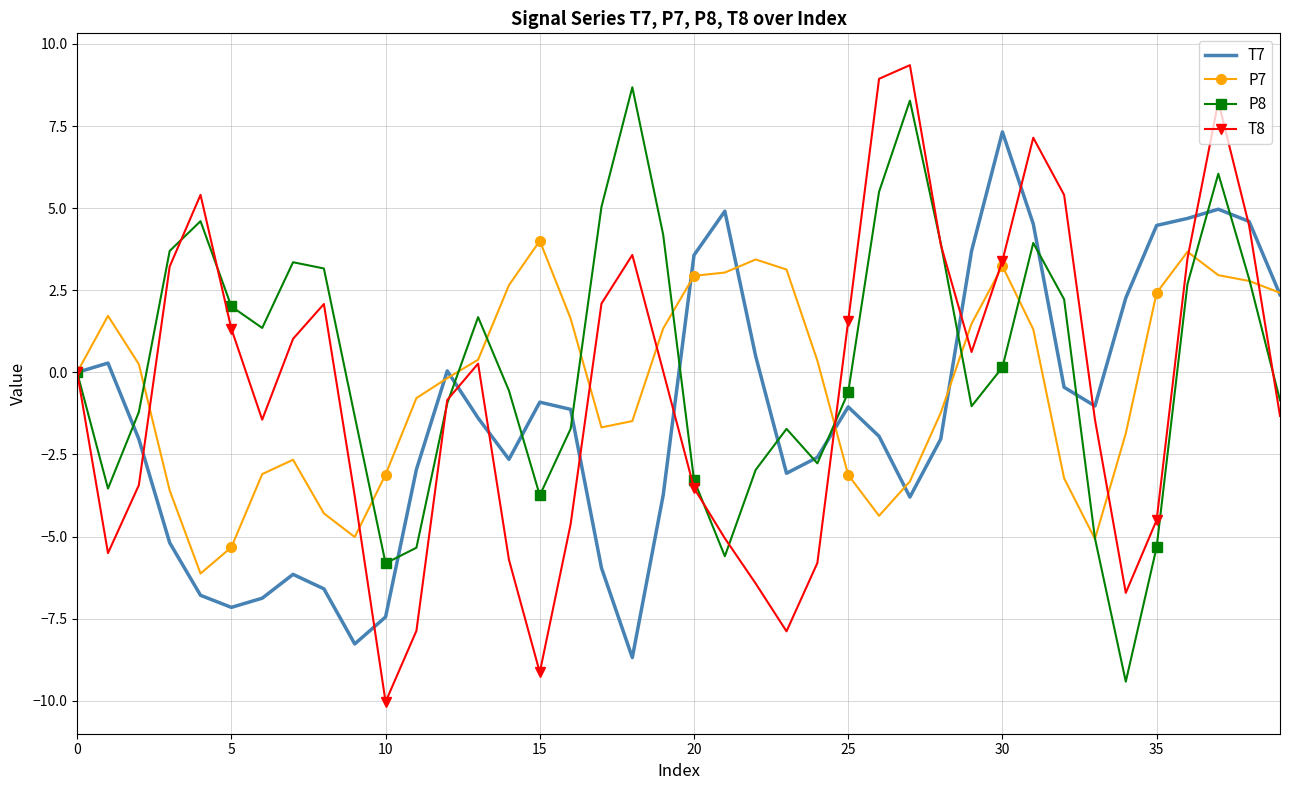

What is the lowest value of the P7 series?

-6.1